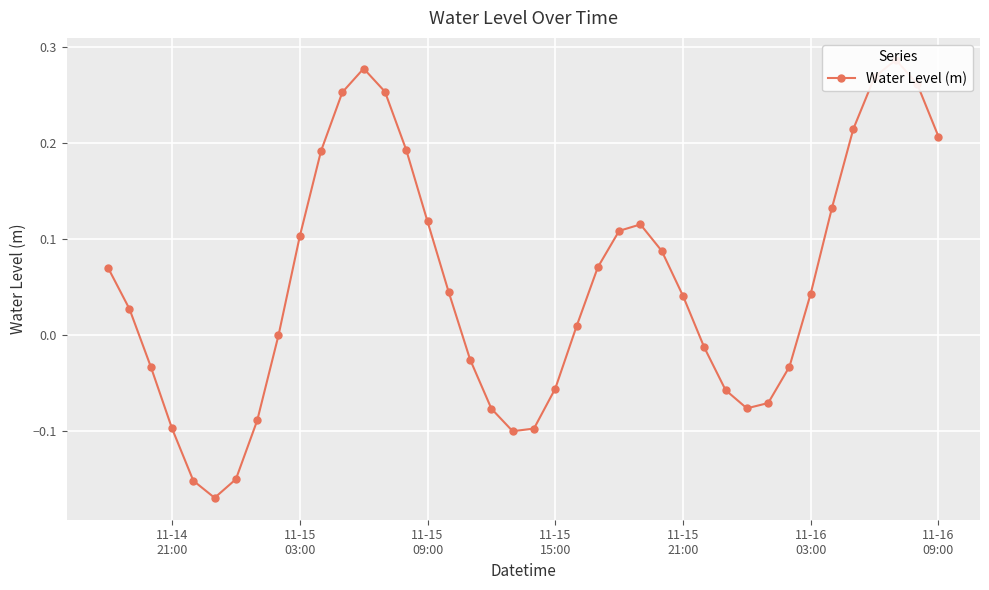

What is the greatest value displayed?

0.3